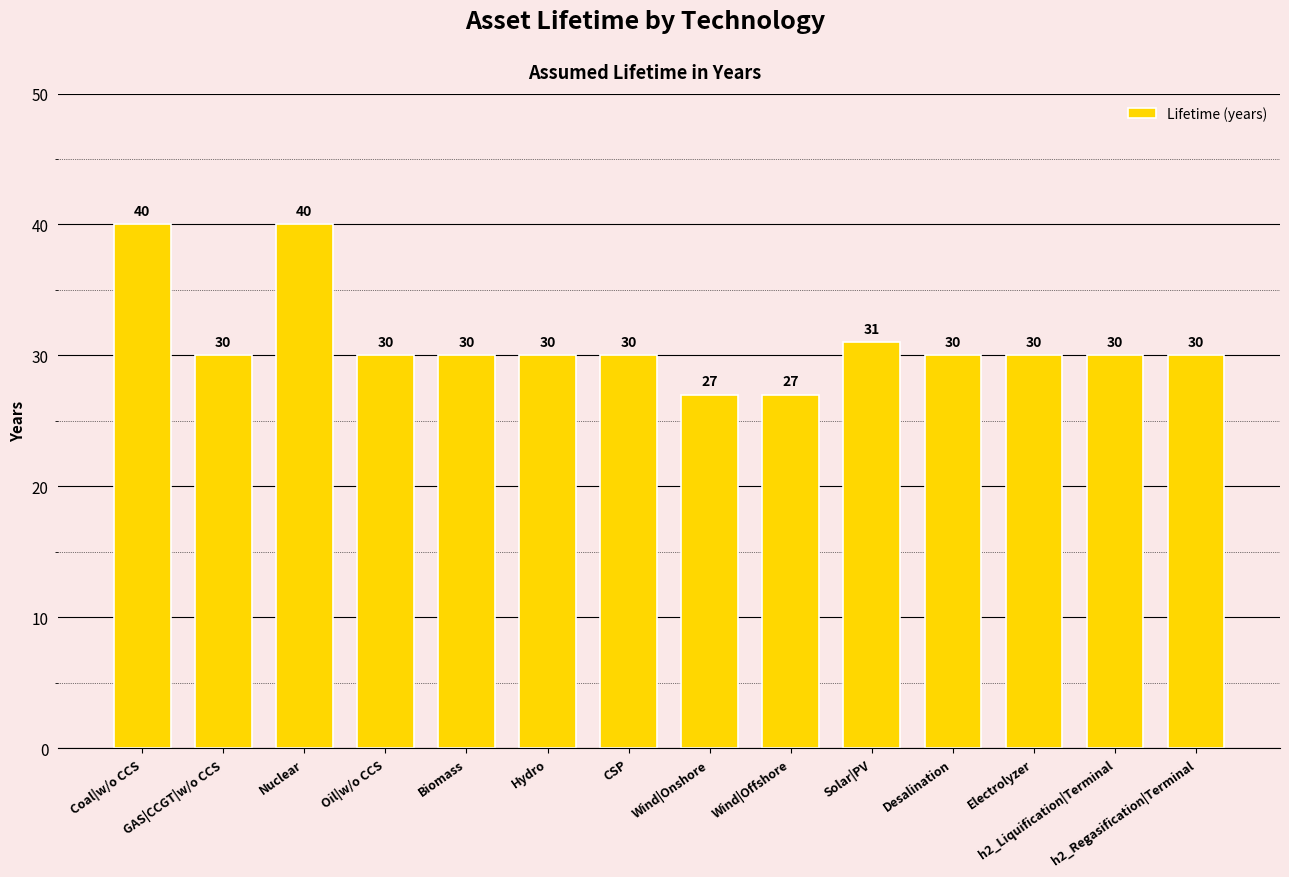

Approximately how many times larger is the value at Electrolyzer compared to Biomass?

1.0